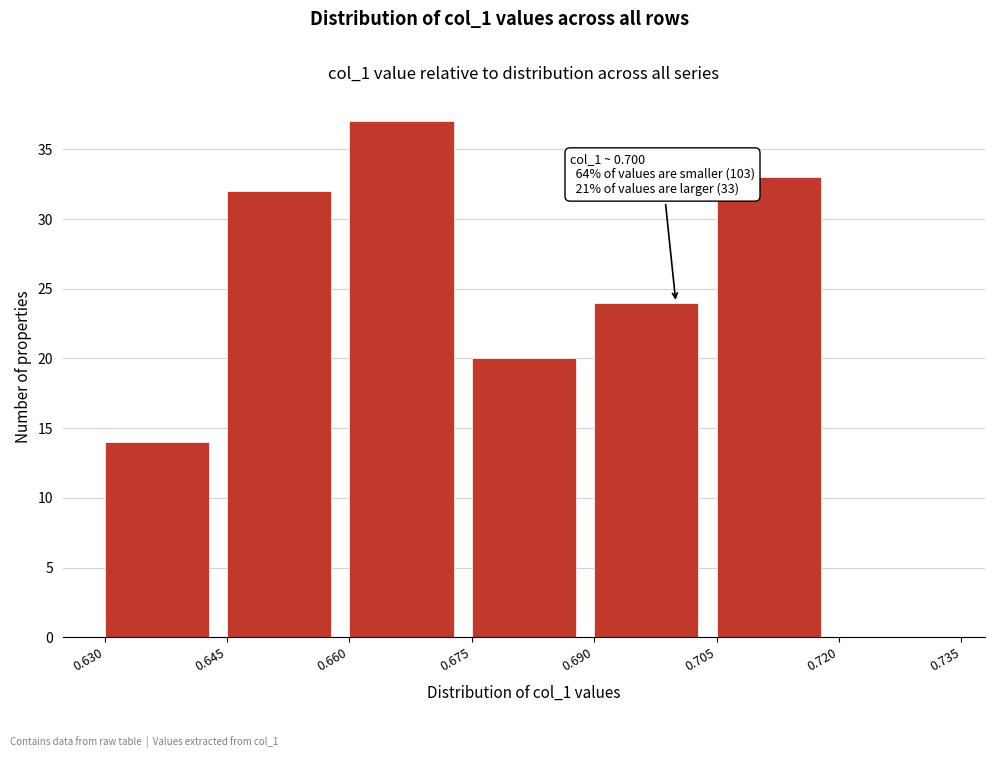

Over which range of the x-axis is the bar tallest?

0.660 to 0.675